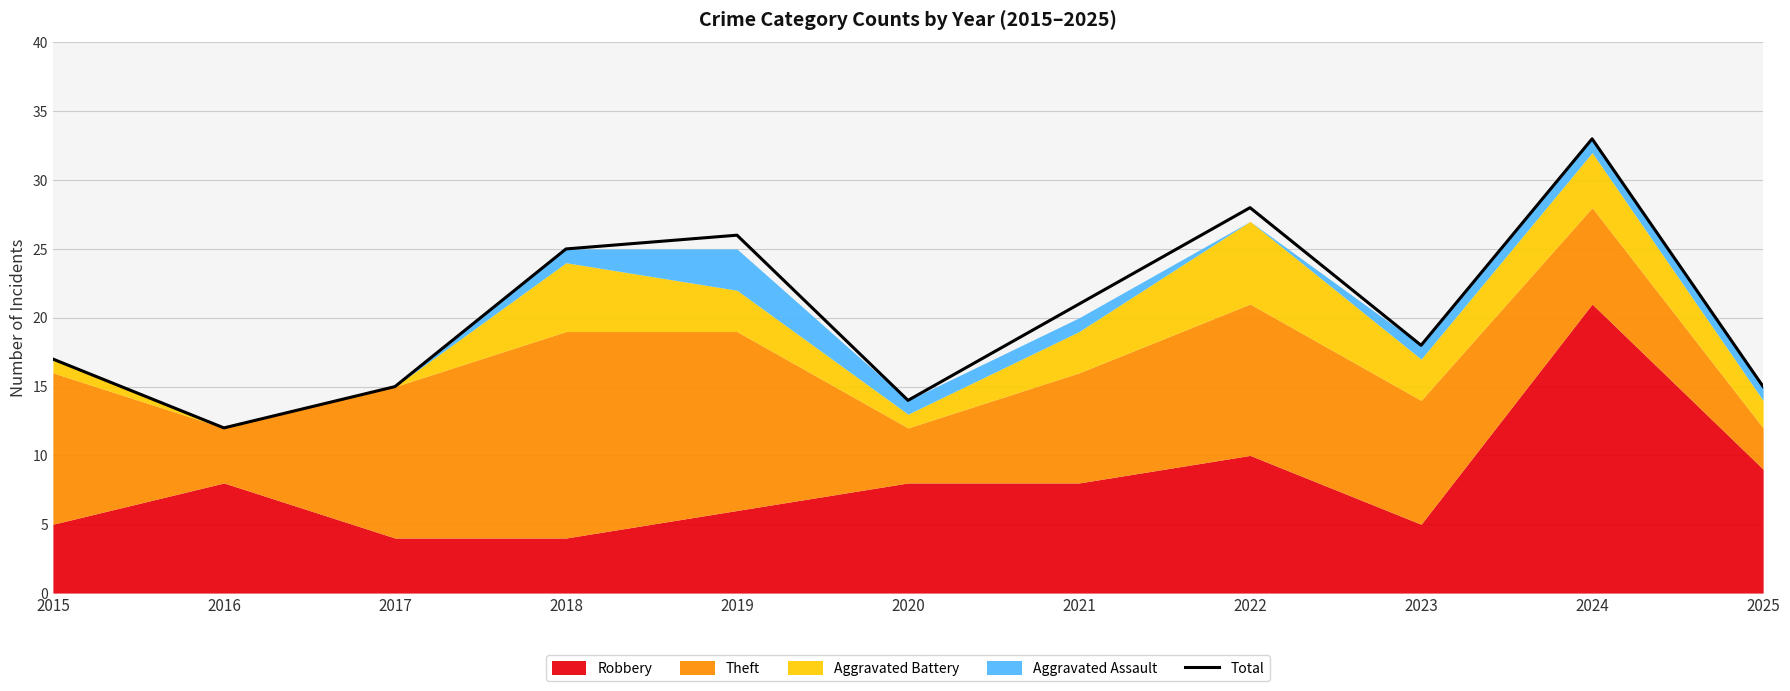

The value at 2019 is 40. True or false?

False